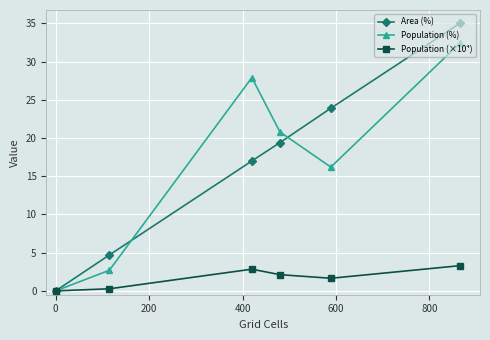

What is the greatest value displayed?

35.0